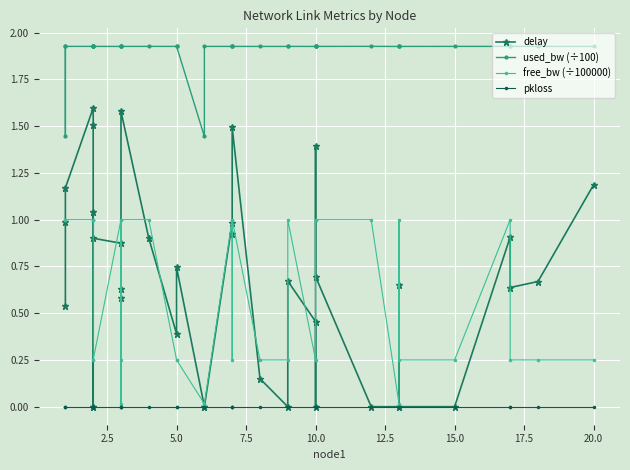

Reading left to right, extract all data points from this chart.

delay: 0.5	1.0	1.2	1.6	1.5	0.0	0.0	1.0	0.9	0.9	0.6	0.6	1.6	0.9	0.4	0.7	0.0	0.0	1.0	0.9	1.5	0.1	0.0	0.7	0.5	0.0	1.4	0.7	0.0	0.0	0.7	0.0	0.0	0.9	0.6	0.7	1.2
used_bw (÷100): 1.9	1.4	1.9	1.9	1.9	1.9	1.9	1.9	1.9	1.9	1.9	1.9	1.9	1.9	1.9	1.9	1.4	1.9	1.9	1.9	1.9	1.9	1.9	1.9	1.9	1.9	1.9	1.9	1.9	1.9	1.9	1.9	1.9	1.9	1.9	1.9	1.9
free_bw (÷100000): 1.0	1.0	1.0	1.0	1.0	1.0	1.0	0.2	0.2	1.0	0.2	0.0	1.0	1.0	0.2	0.2	0.0	0.0	1.0	0.2	1.0	0.2	0.2	1.0	0.2	1.0	1.0	1.0	1.0	0.0	1.0	0.2	0.2	1.0	0.2	0.2	0.2
pkloss: 0.0	0.0	0.0	0.0	0.0	0.0	0.0	0.0	0.0	0.0	0.0	0.0	0.0	0.0	0.0	0.0	0.0	0.0	0.0	0.0	0.0	0.0	0.0	0.0	0.0	0.0	0.0	0.0	0.0	0.0	0.0	0.0	0.0	0.0	0.0	0.0	0.0